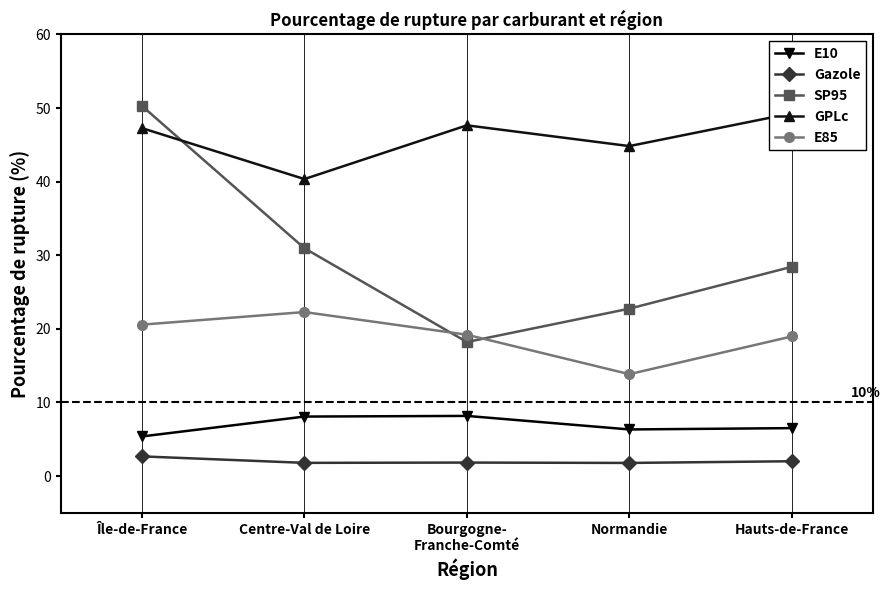

What position from the left is Normandie?

4